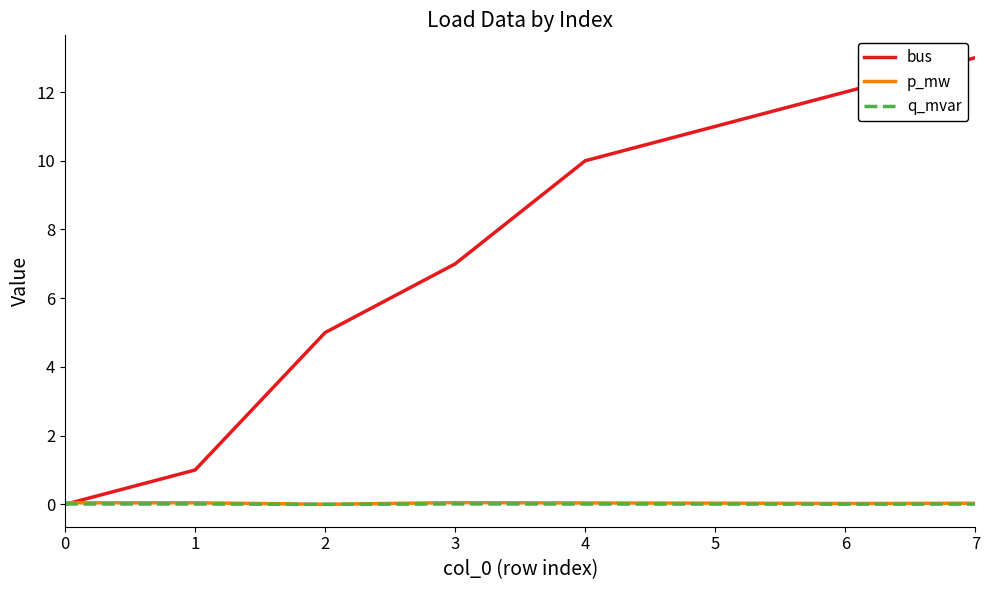

At which category is the sum across all series the highest?

7